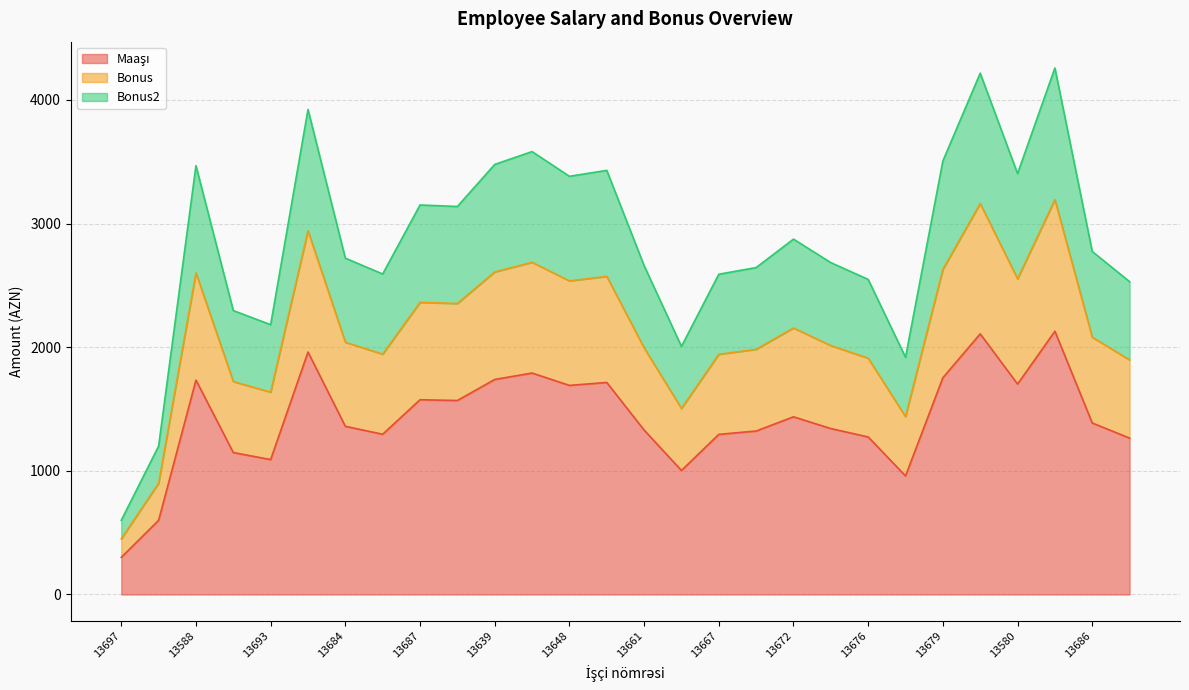

How many data points in Bonus2 are above 2774?

13